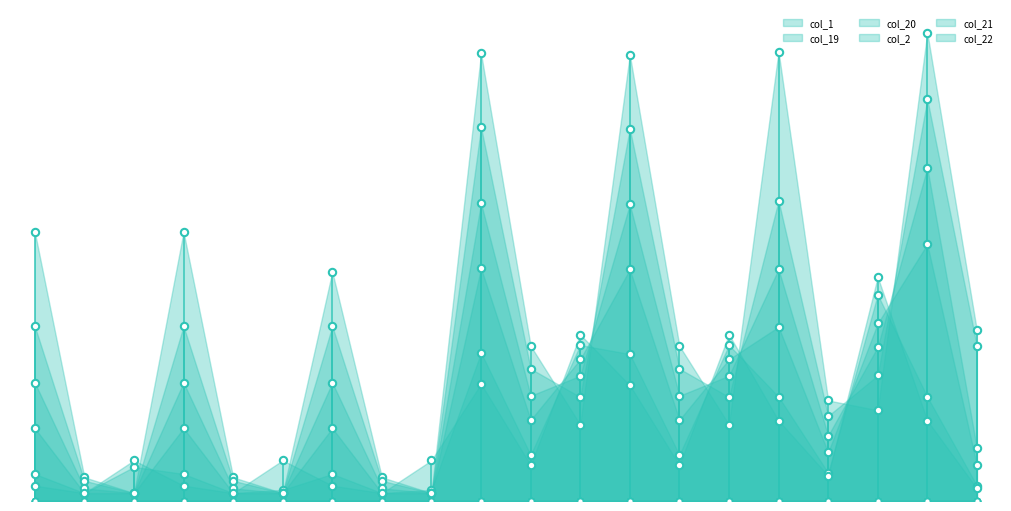

At how many categories does at least one series exceed 436?

13